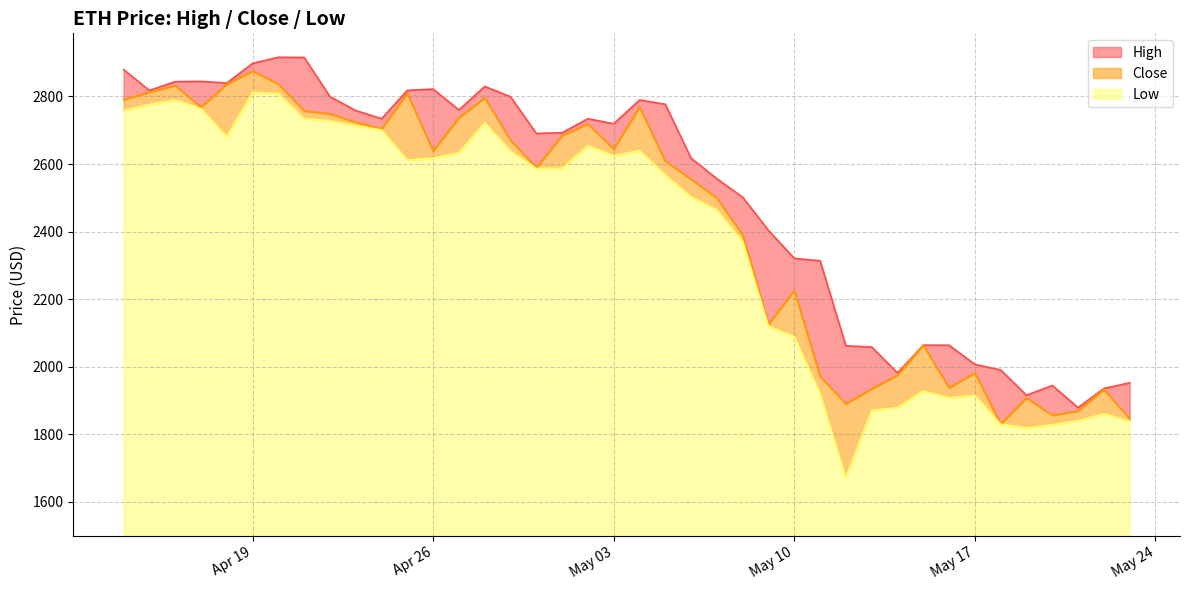

What is the label of the 5th point from the right?

2022-05-19